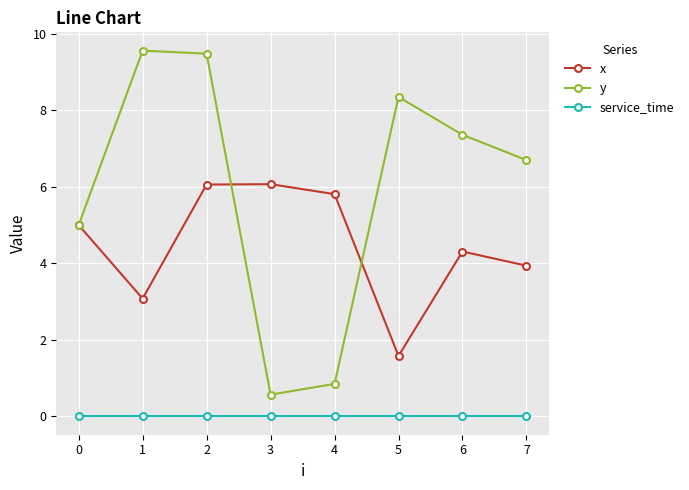

How many interior local valleys does the x series have?

2